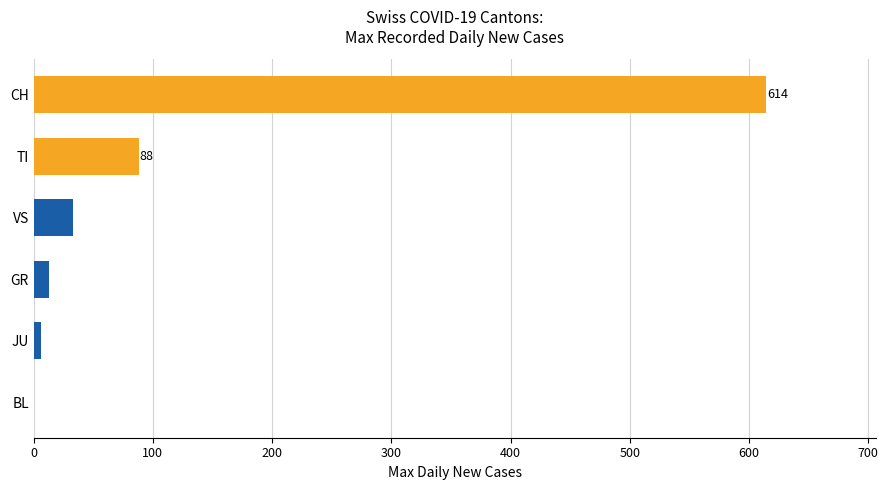

What is the maximum value shown in the chart?

614